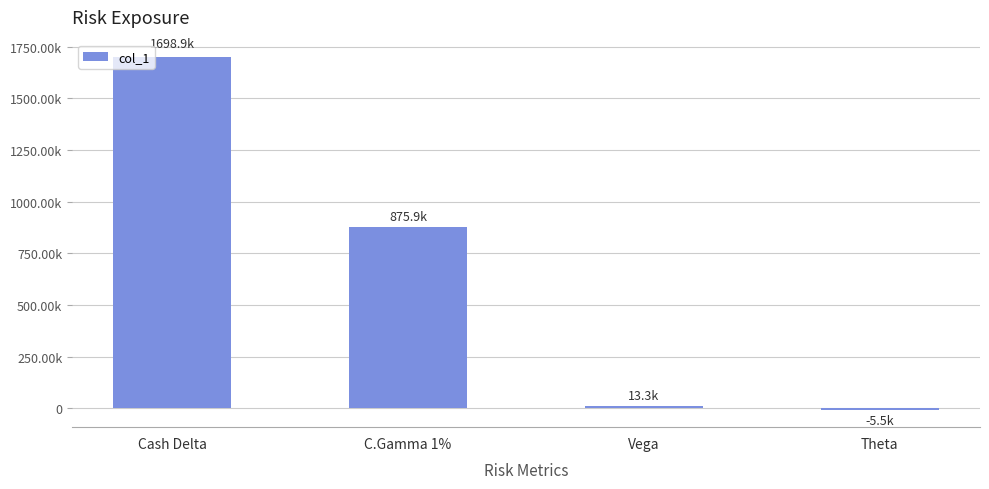

Reading right to left, extract all data points from this chart.

Theta=-5528	Vega=13307	C.Gamma 1%=875927	Cash Delta=1698879